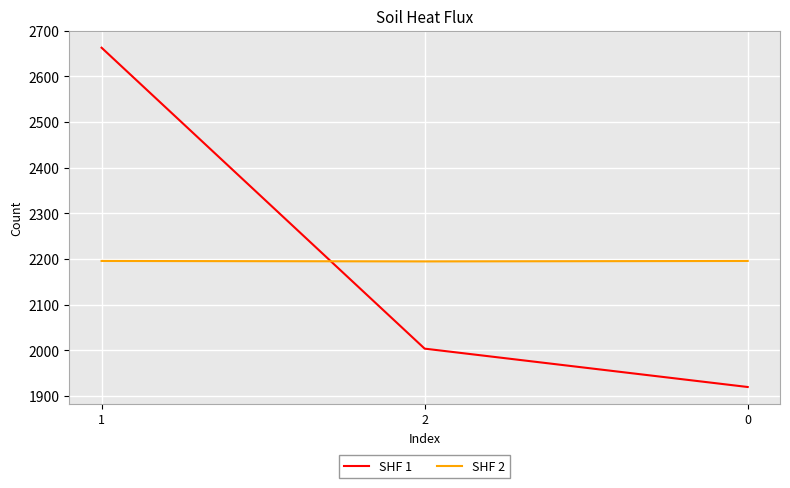

Is this an area chart (filled region under the line)?

No